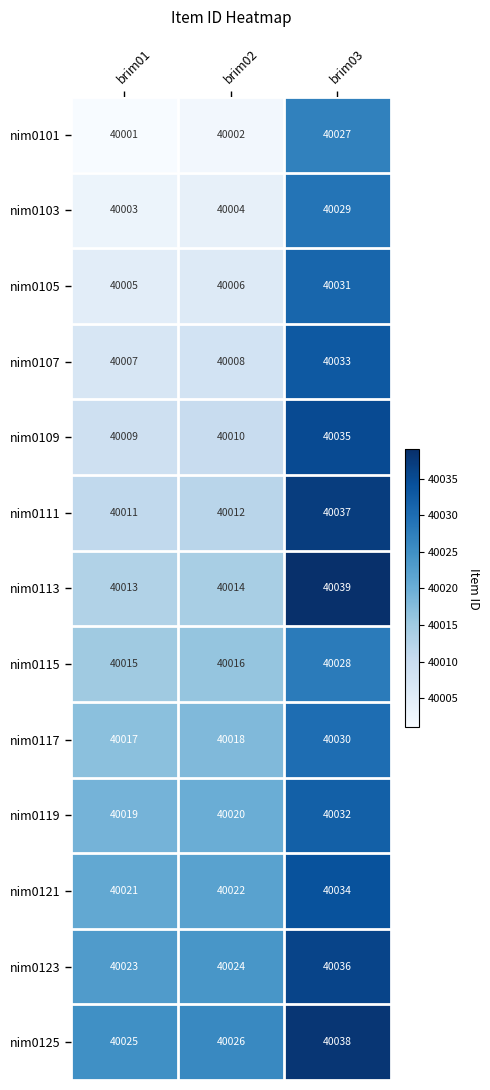

Is it true that nim0123 equals 40024 at brim02?

True